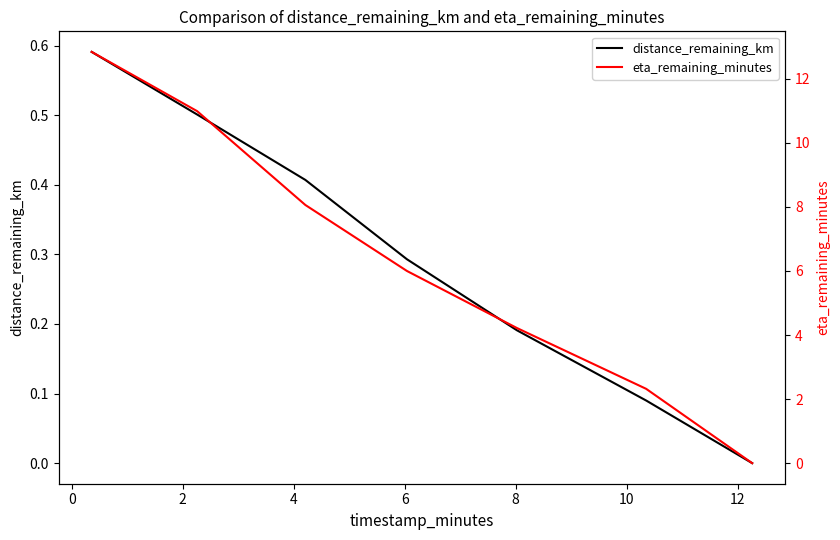

True or false: distance_remaining_km and eta_remaining_minutes intersect in this chart.

False